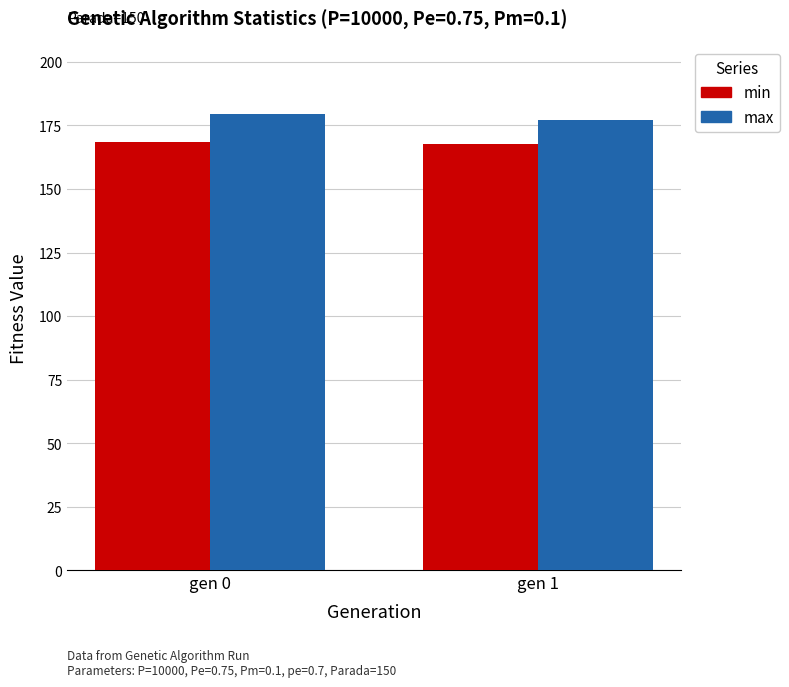

What is the value of the min bar at the 2nd from the left?

167.8